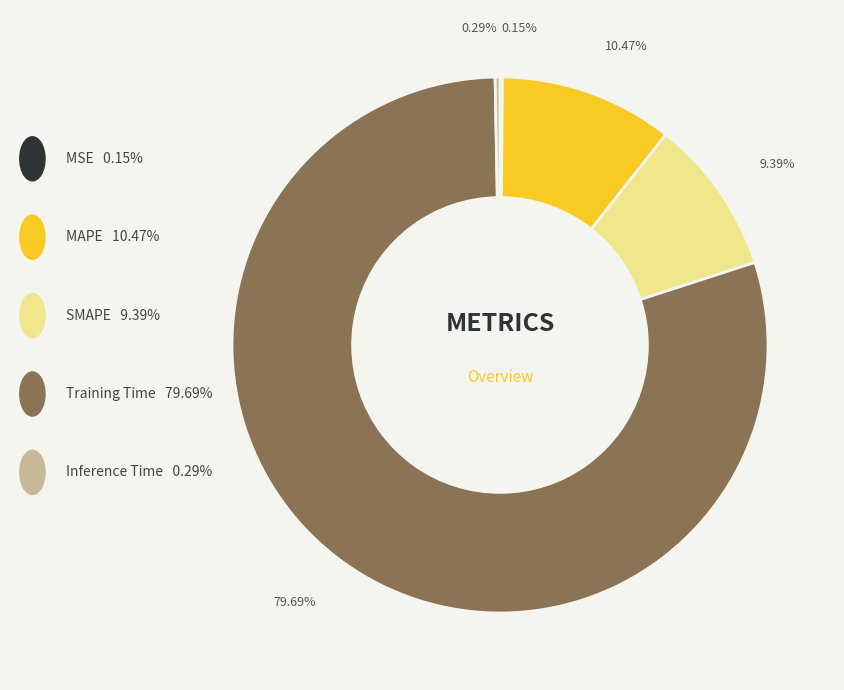

Is there any slice that represents more than half of the pie?

Yes